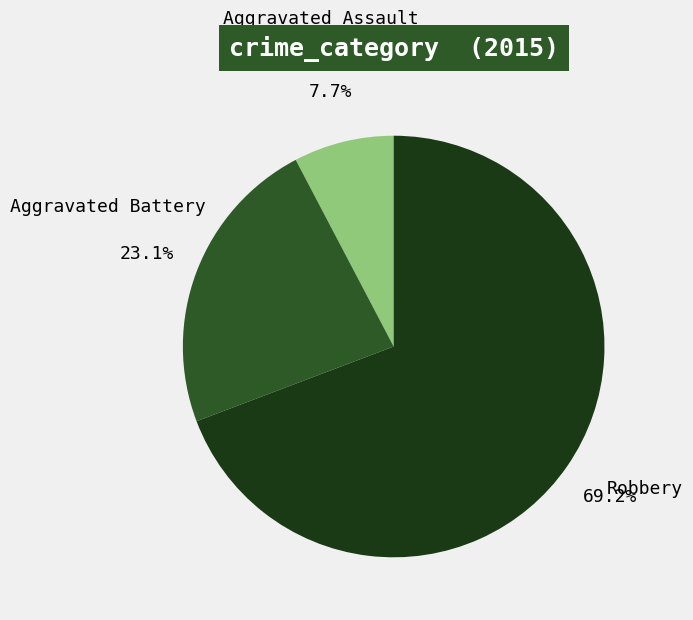

How much of the chart is everything except Aggravated Battery?

76.9%